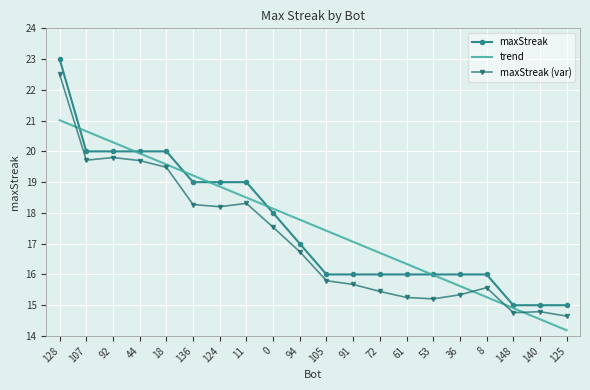

What position from the left is 44?

4